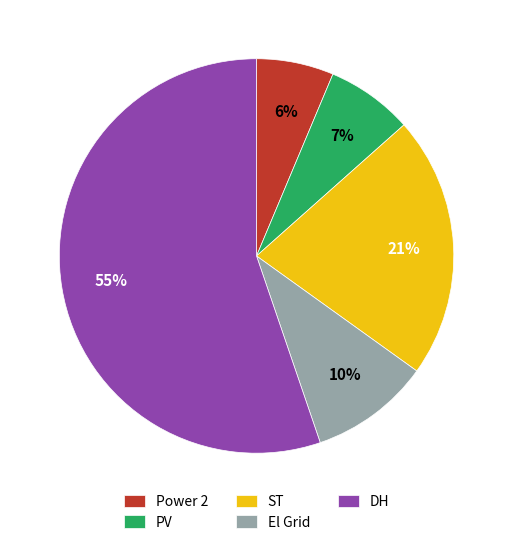

Is there a majority slice in this chart?

Yes